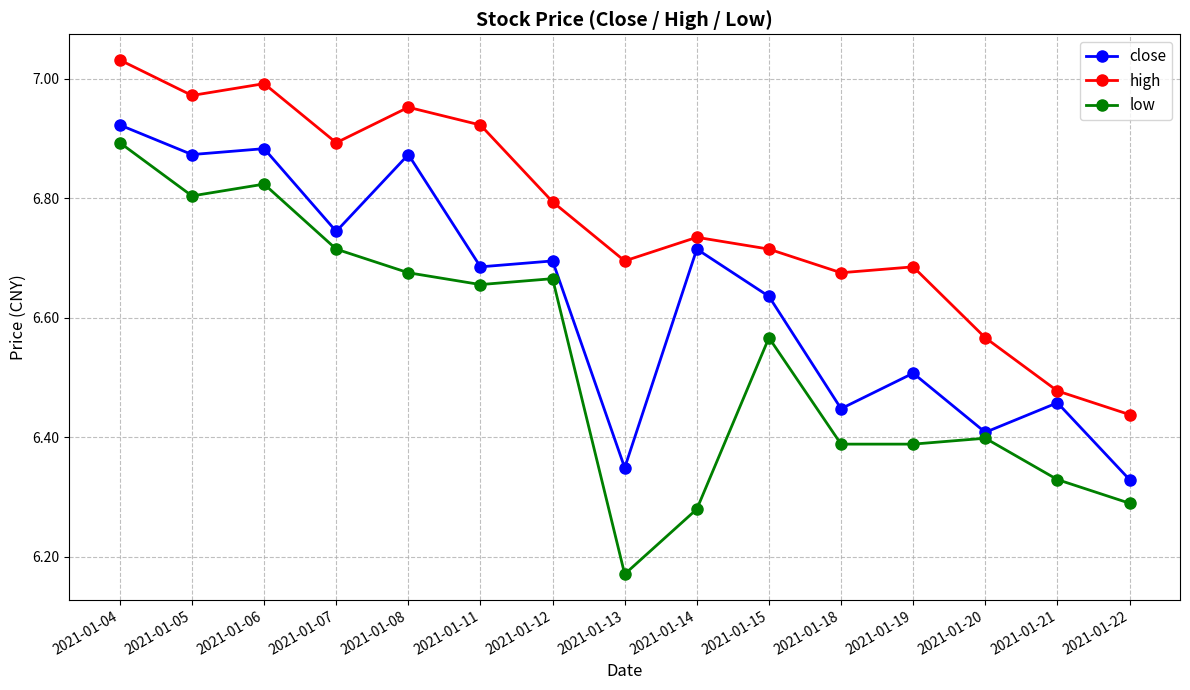

Where is the first local minimum for low?

2021-01-05